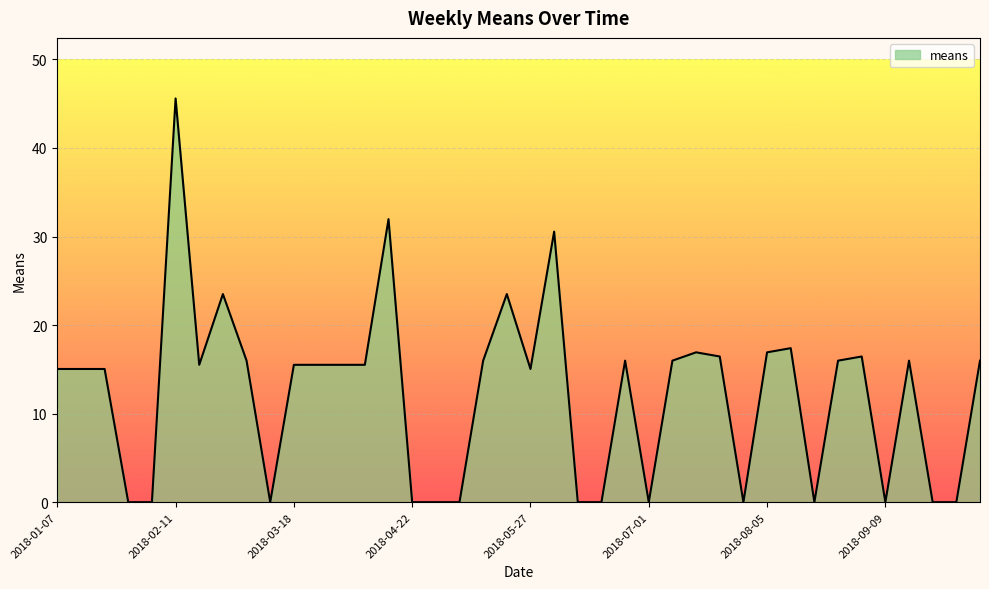

What is the difference between the maximum and minimum values?

45.6